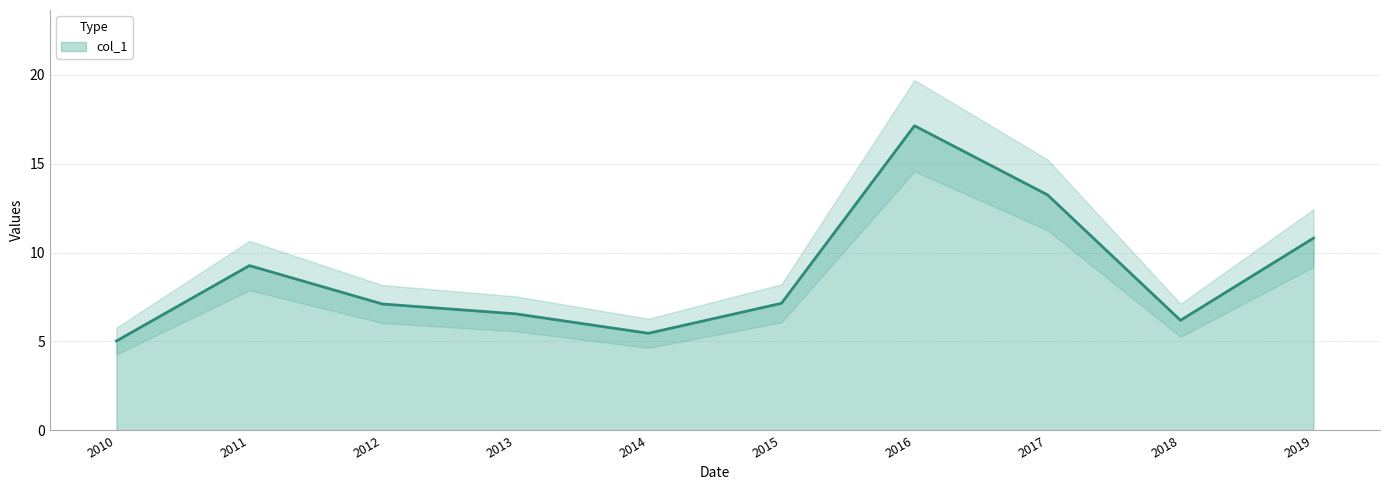

True or false: col_1 has a value of 17.1 at 2016.

True